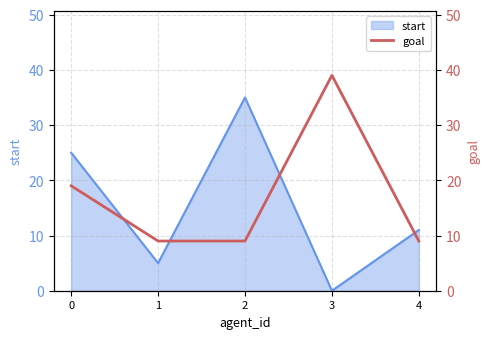

How many values are between 9 and 19?

4